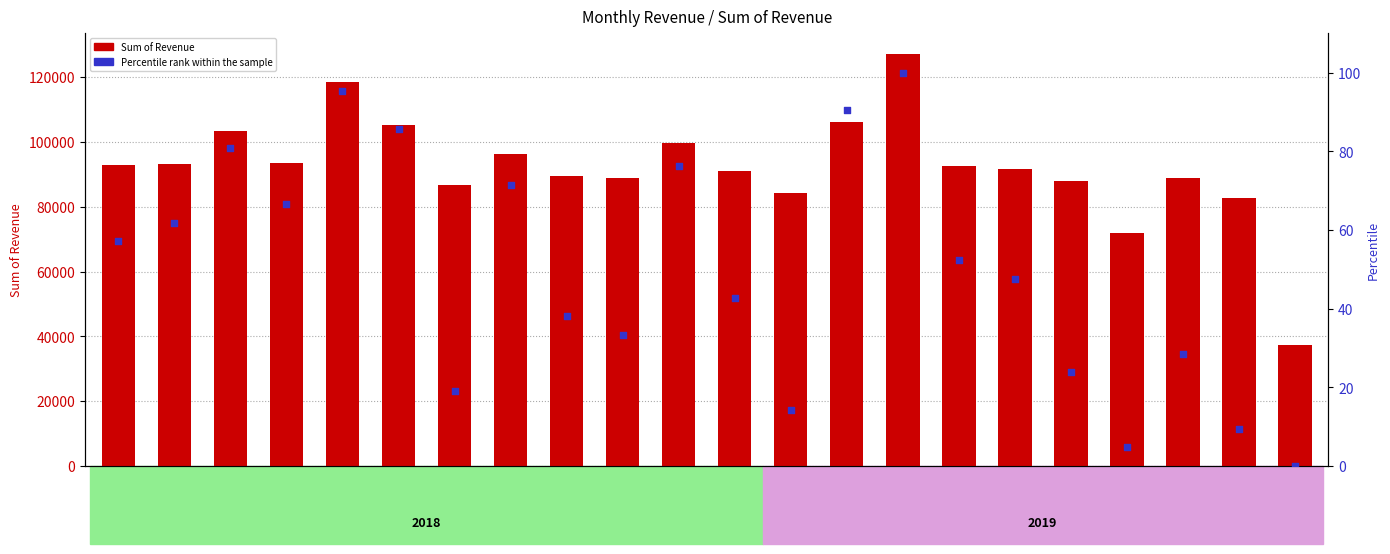

What are all the series names shown in the legend?

Sum of Revenue, Percentile rank within the sample